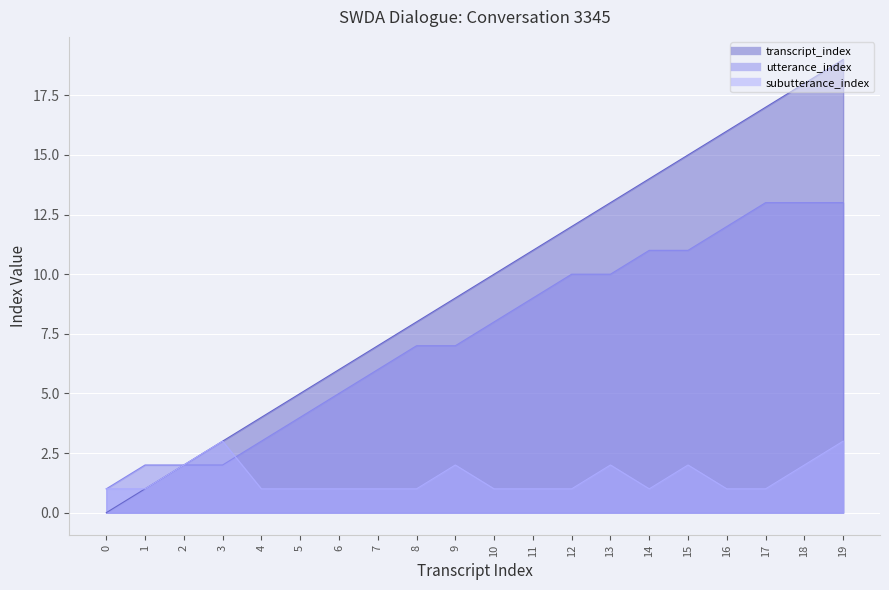

How many interior local valleys does the subutterance_index series have?

1